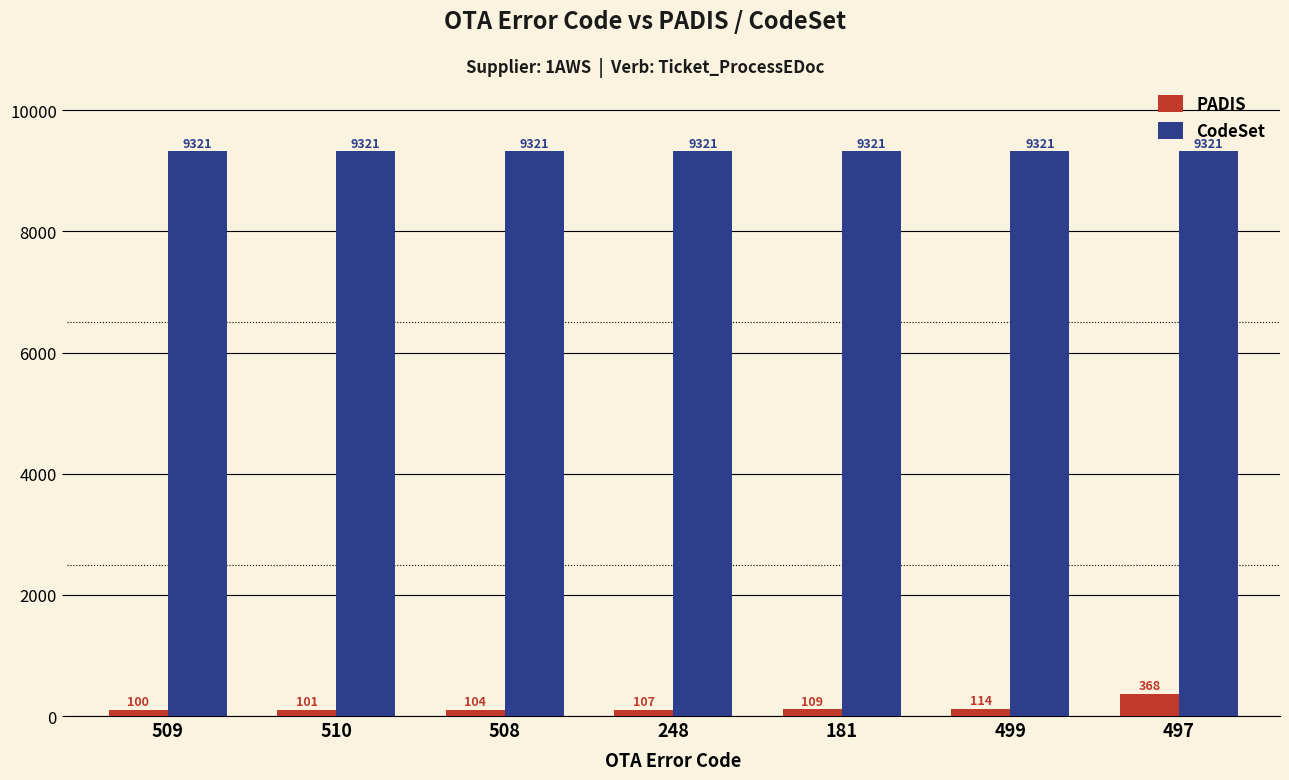

Which series changed the most between 509 and 181?

PADIS